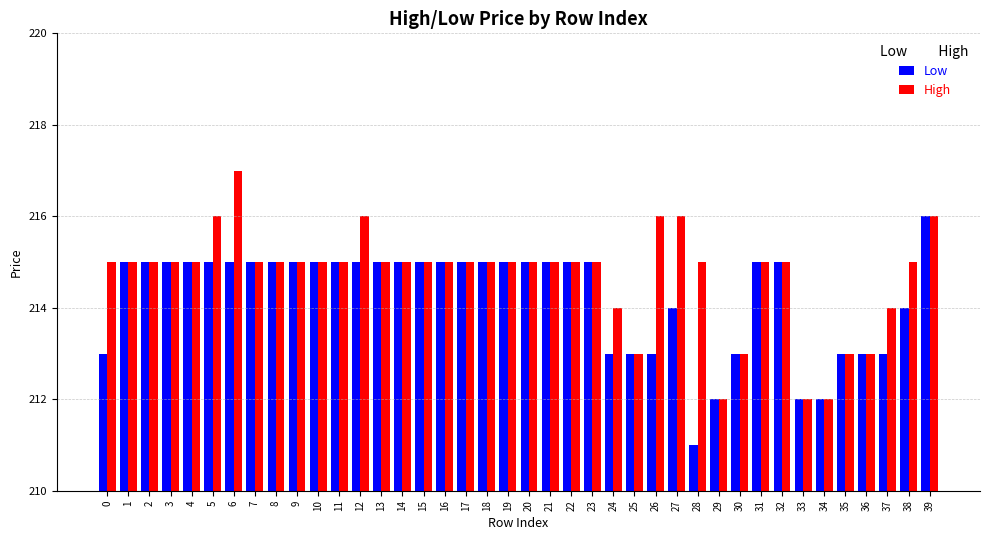

Reading left to right, extract all data points from this chart.

Low: 0=213	1=215	2=215	3=215	4=215	5=215	6=215	7=215	8=215	9=215	10=215	11=215	12=215	13=215	14=215	15=215	16=215	17=215	18=215	19=215	20=215	21=215	22=215	23=215	24=213	25=213	26=213	27=214	28=211	29=212	30=213	31=215	32=215	33=212	34=212	35=213	36=213	37=213	38=214	39=216
High: 0=215	1=215	2=215	3=215	4=215	5=216	6=217	7=215	8=215	9=215	10=215	11=215	12=216	13=215	14=215	15=215	16=215	17=215	18=215	19=215	20=215	21=215	22=215	23=215	24=214	25=213	26=216	27=216	28=215	29=212	30=213	31=215	32=215	33=212	34=212	35=213	36=213	37=214	38=215	39=216